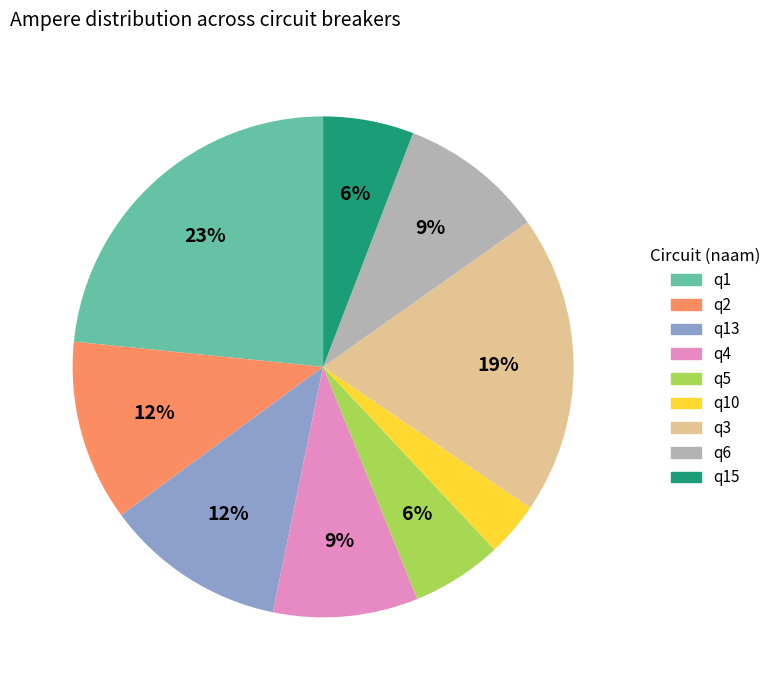

What is the ratio of the value at q13 to the value at q3?

0.6